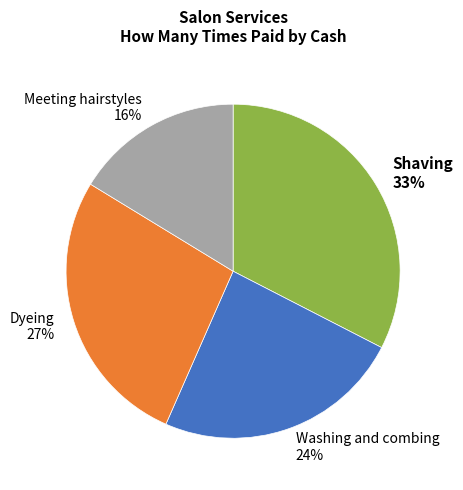

Is there any slice that represents more than half of the pie?

No